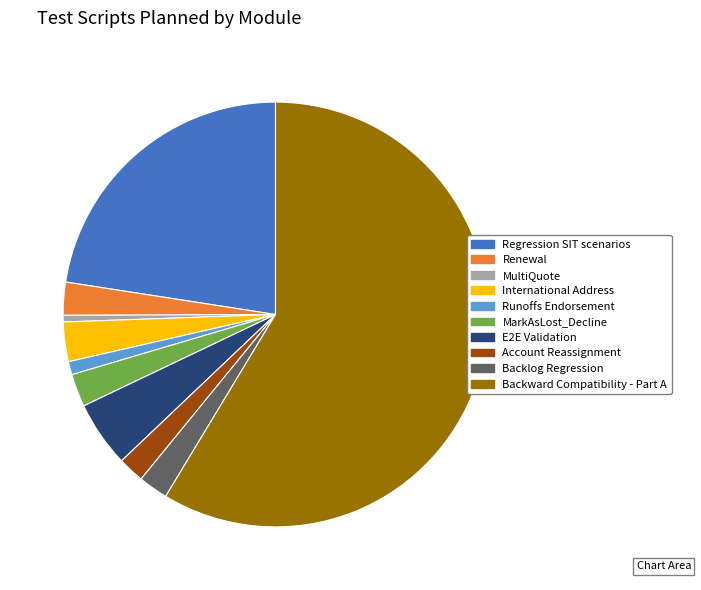

What is the smallest slice in the pie chart?

MultiQuote